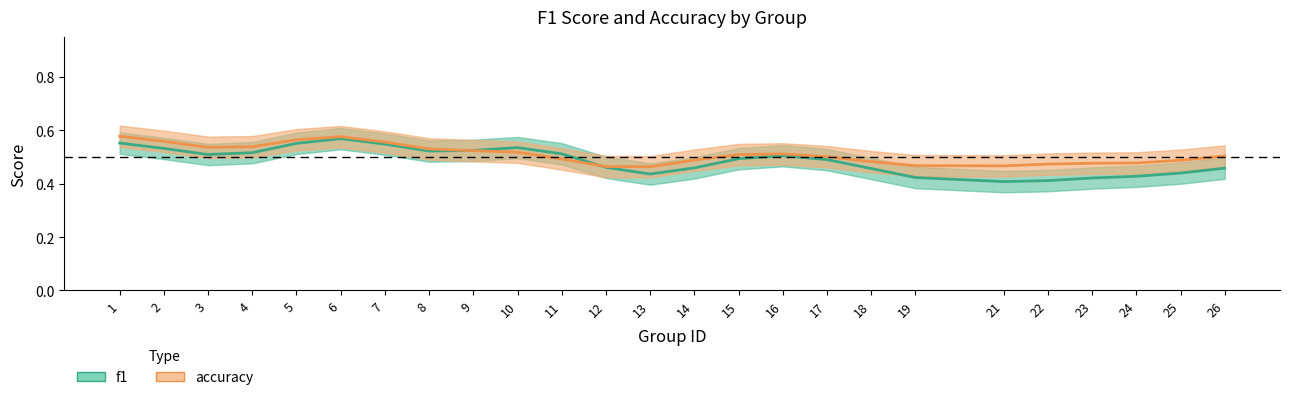

At which label does accuracy reach its peak?

1